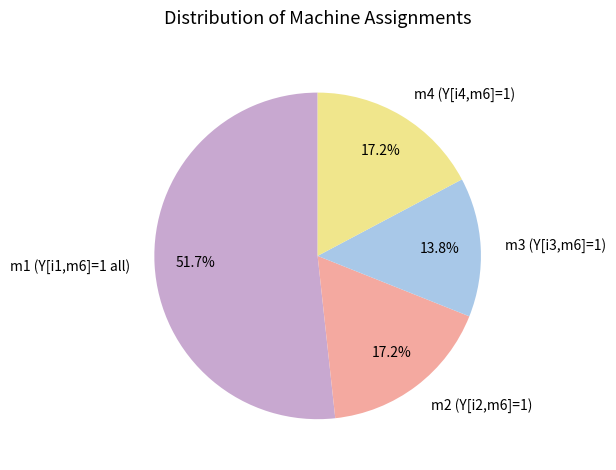

Do m1 (Y[i1,m6]=1 all) and m3 (Y[i3,m6]=1) together represent more than half of the pie?

Yes